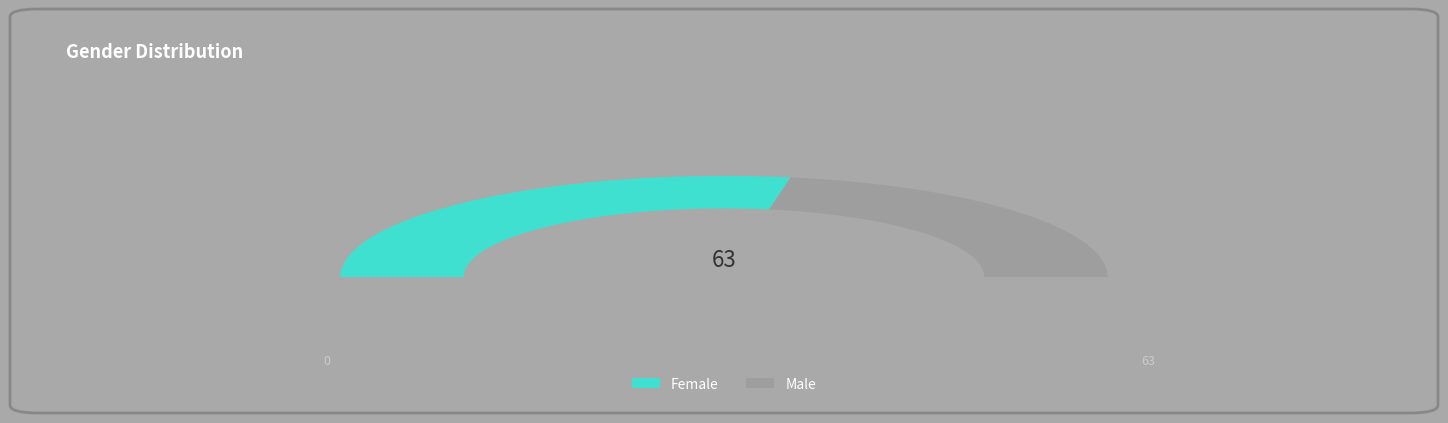

Is there any slice that represents more than half of the pie?

Yes